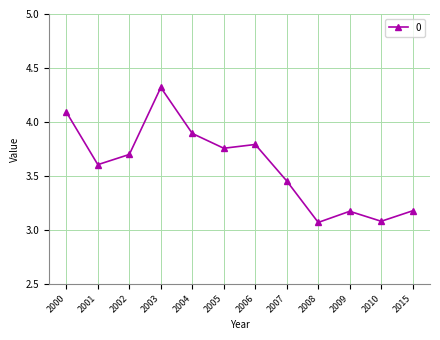

True or false: the data shows 4.3 at 2003.

True